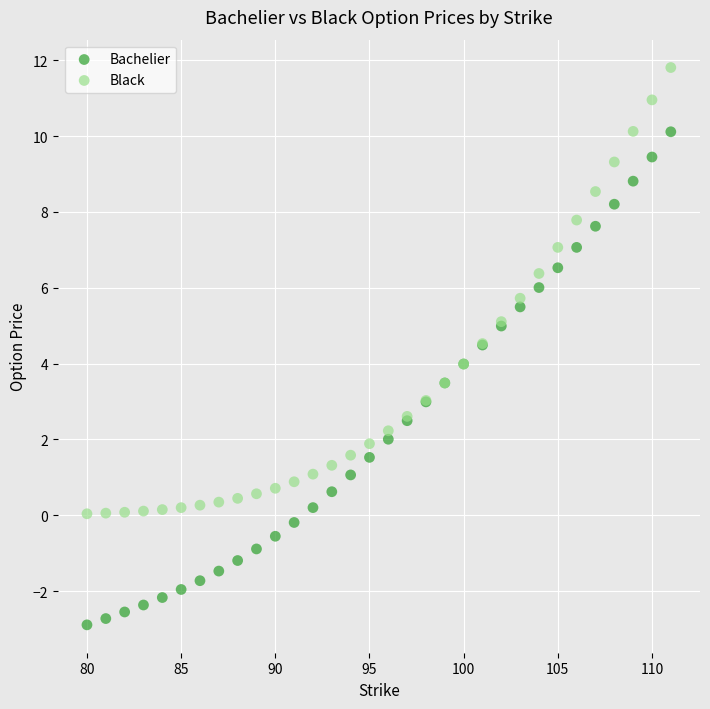

What are all the series names shown in the legend?

Bachelier, Black